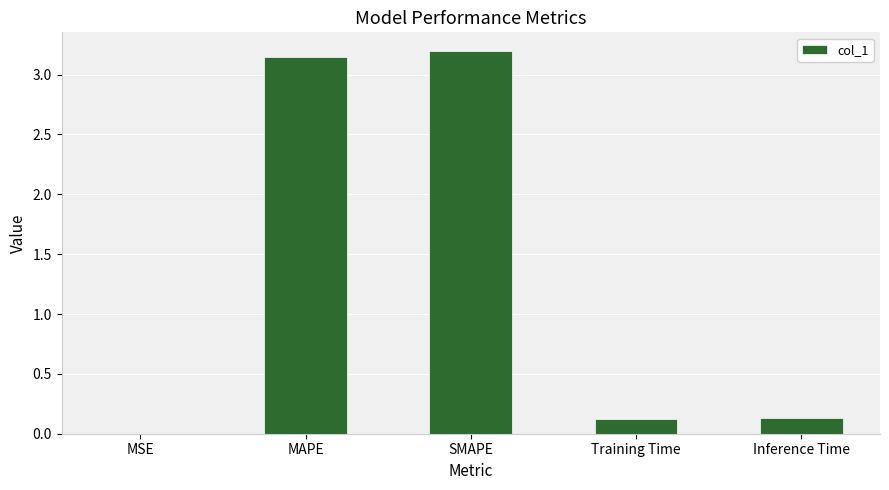

What is the sum of the values at Inference Time and Training Time?

0.3